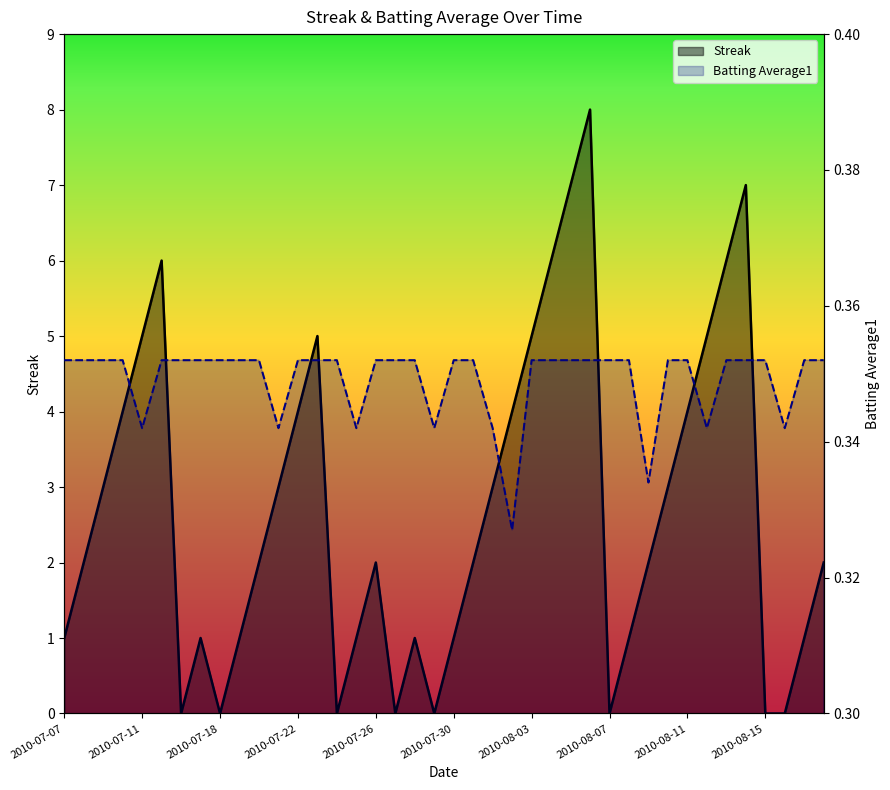

What position from the left is 31?

32